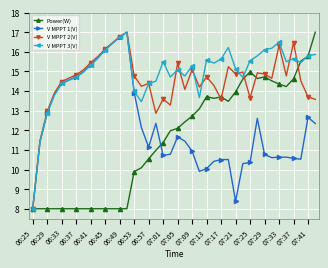

Which series has the largest total across all categories?

V MPPT 3(V)